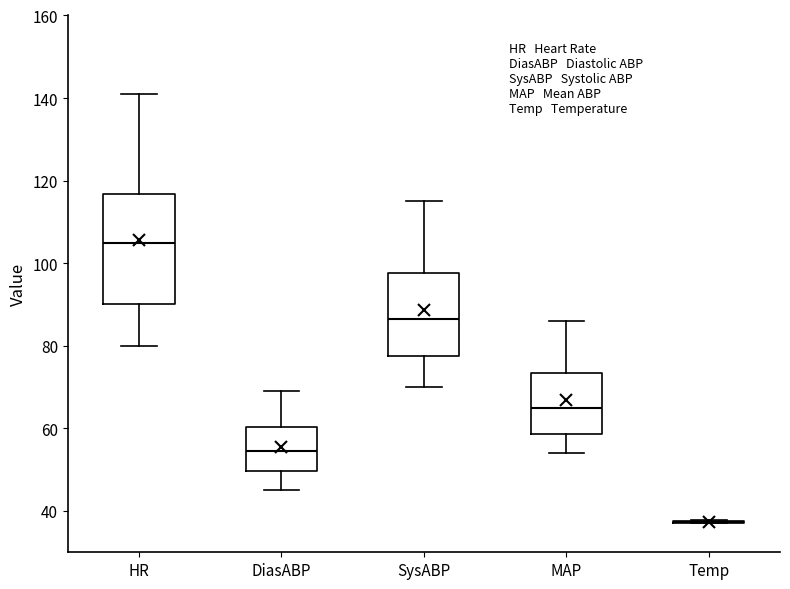

Where does the median line of the box for MAP sit on the y-axis? The values are not printed on the chart, so give them approximately, as read against the axis.

66